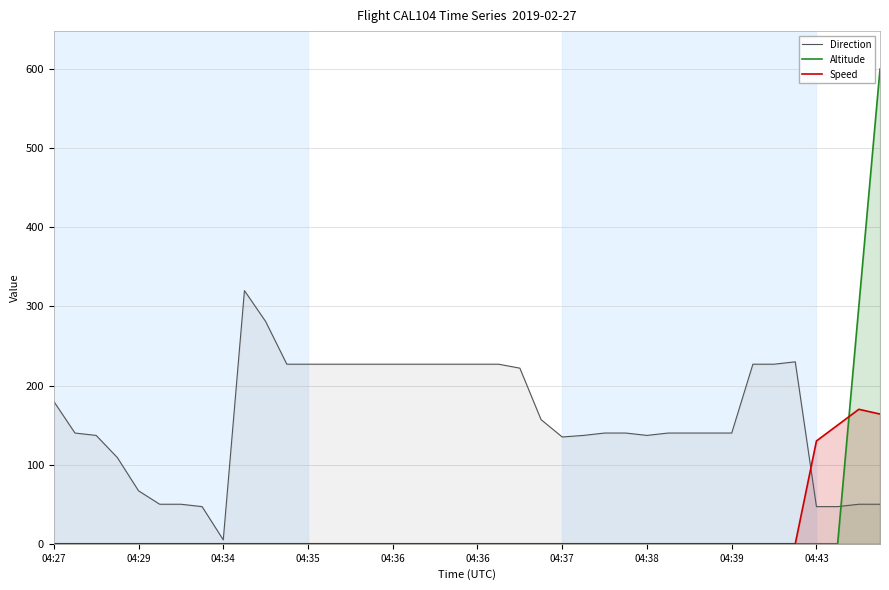

Which series ends up on top after the final intersection of Altitude and Speed?

Altitude